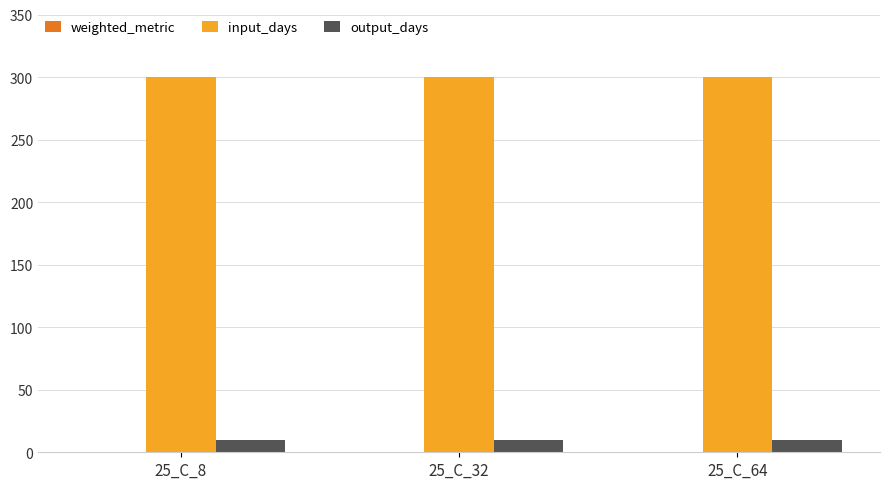

The input_days series shows 300.0 at 25_C_64. True or false?

True